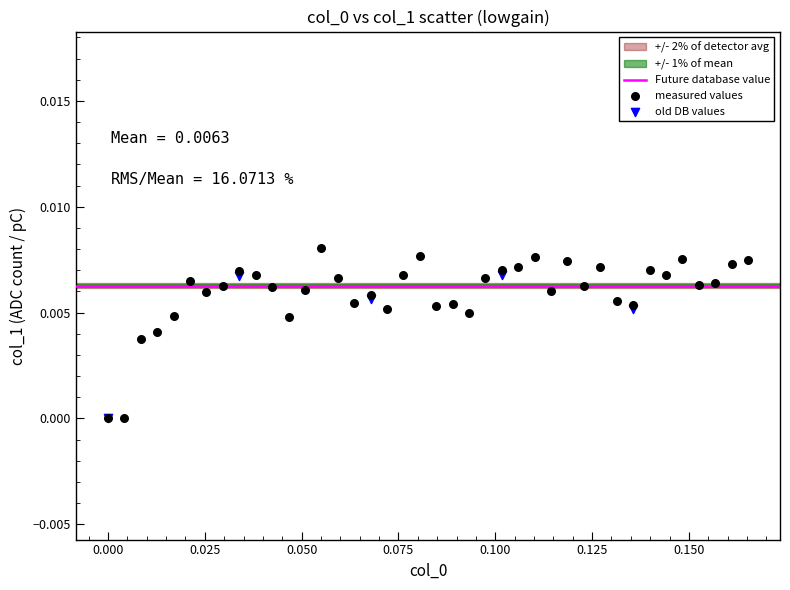

Which series reaches the maximum Y coordinate?

measured values